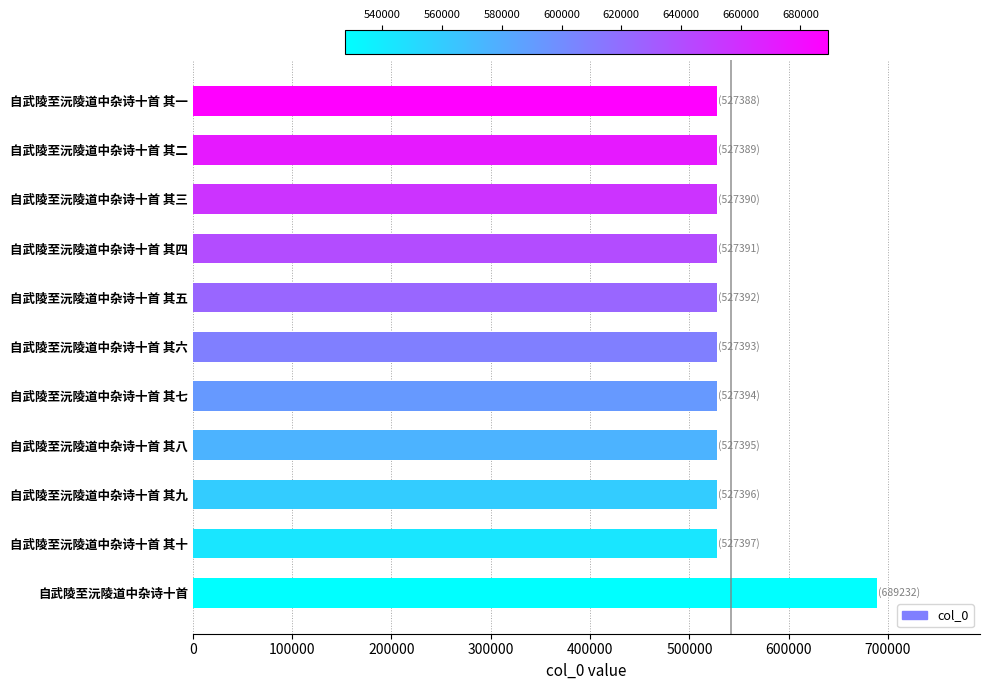

What is the ratio of the value at 自武陵至沅陵道中杂诗十首 其七 to the value at 自武陵至沅陵道中杂诗十首 其三?

1.0